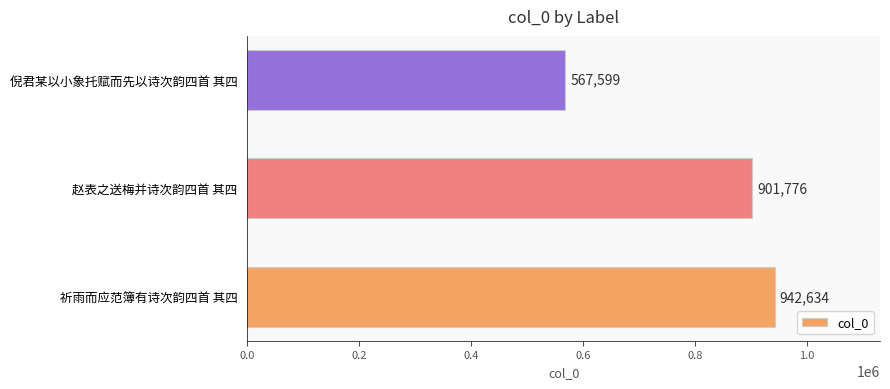

Reading bottom to top, transcribe all the data shown in this chart.

祈雨而应范簿有诗次韵四首 其四=942634	赵表之送梅并诗次韵四首 其四=901776	倪君某以小象托赋而先以诗次韵四首 其四=567599